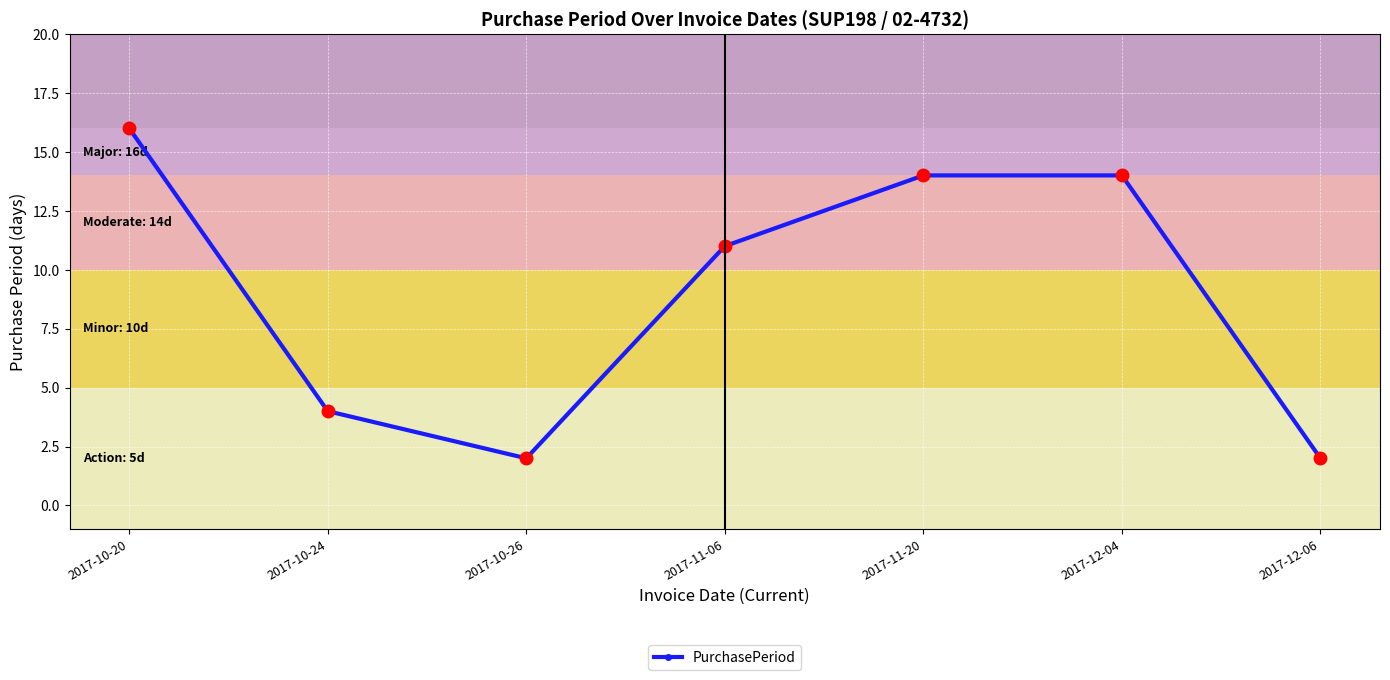

How many values are between 2 and 14?

6